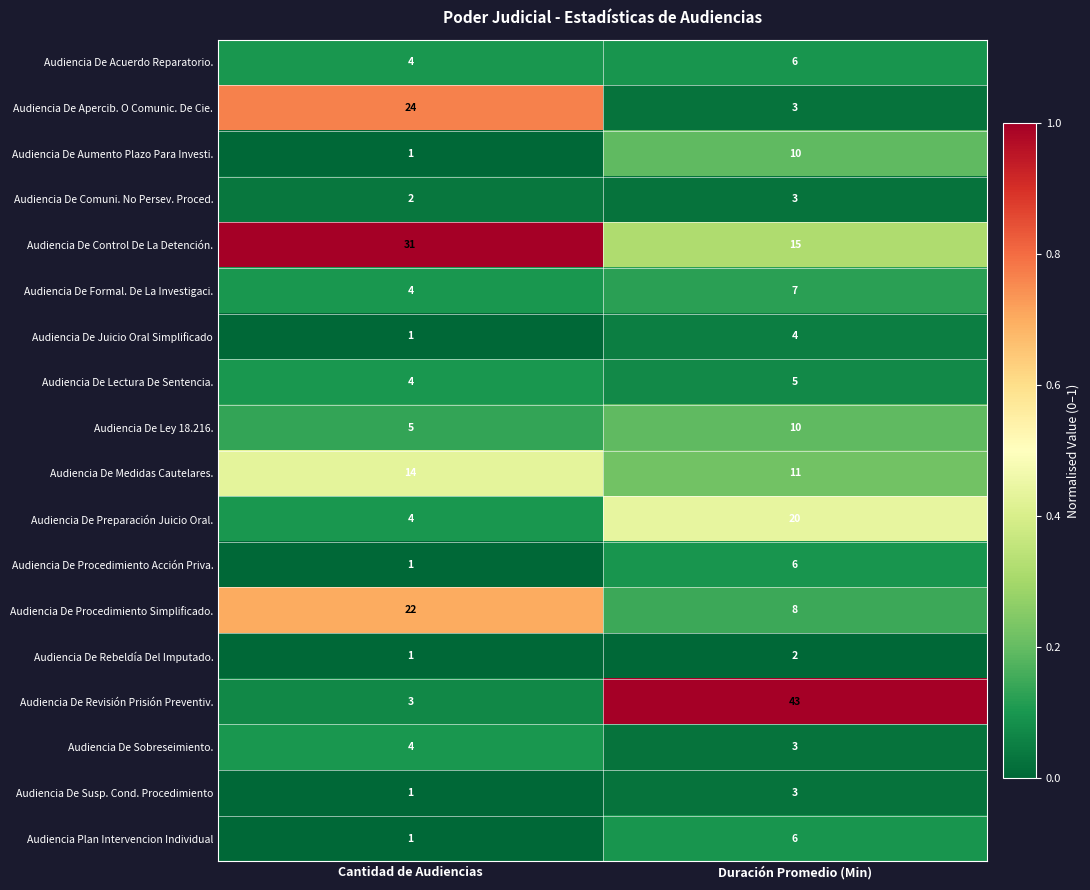

List the labels in order of Audiencia De Formal. De La Investigaci. value, smallest first.

Cantidad de Audiencias, Duración Promedio (Min)